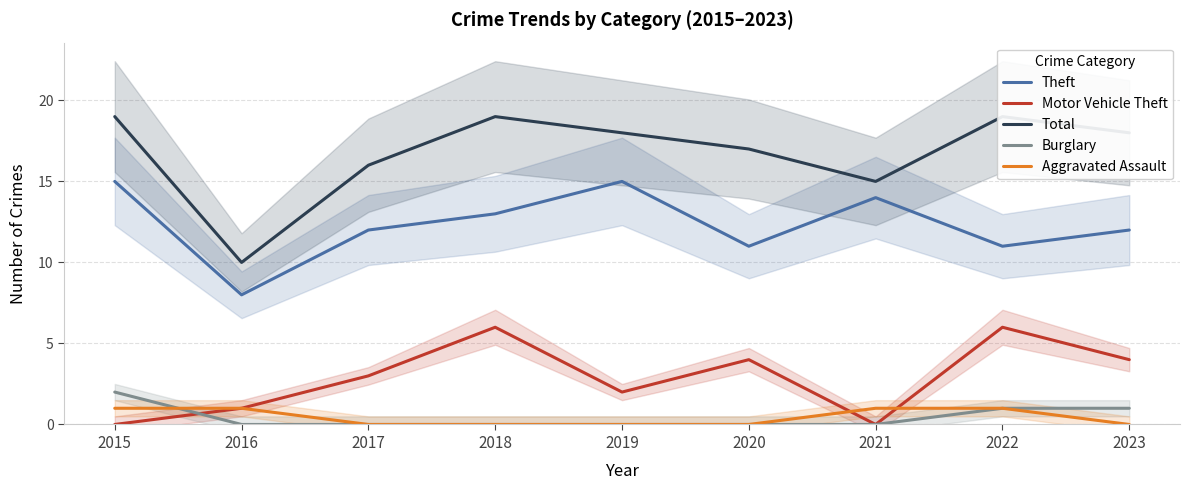

True or false: Aggravated Assault and Total cross at least once.

False